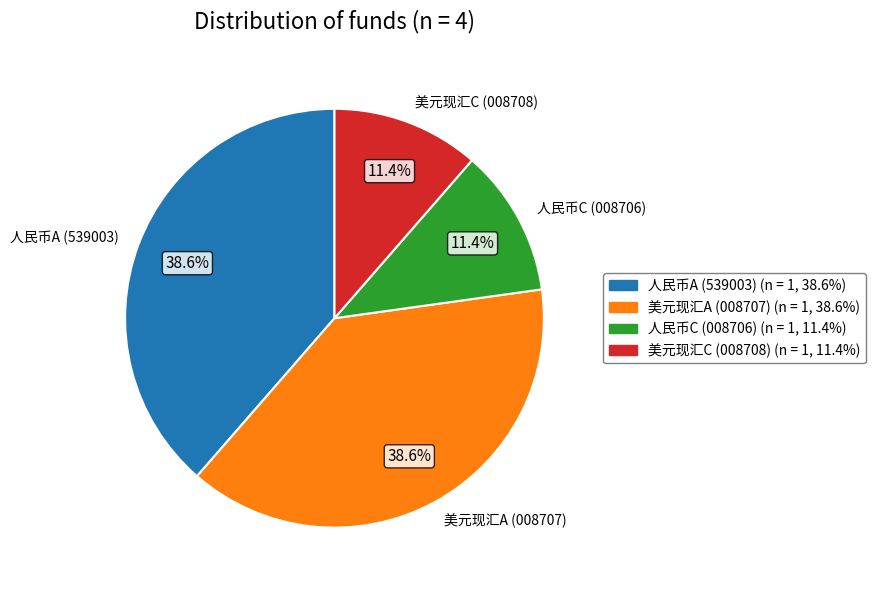

Does any single category account for the majority?

No